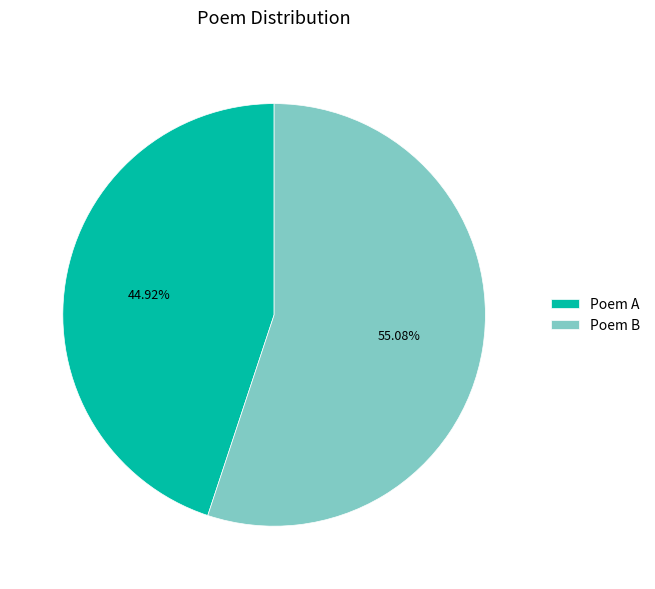

What is the ratio of the value at Poem B to the value at Poem A?

1.2